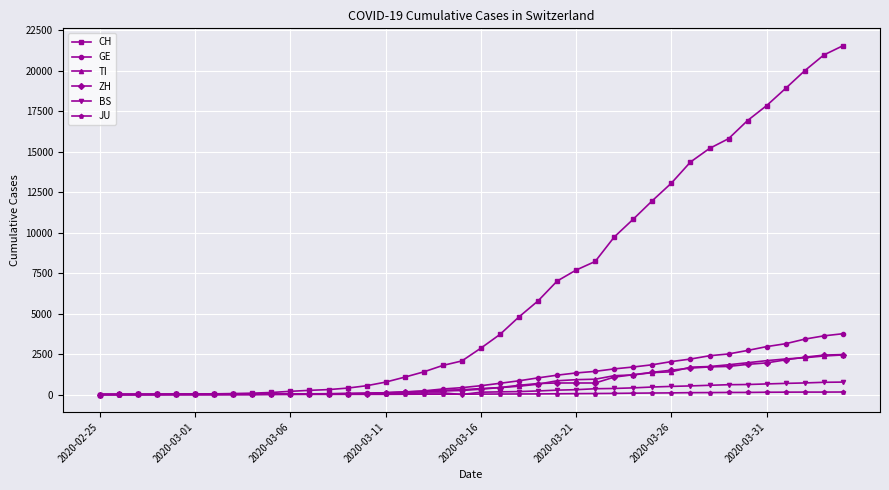

What is the difference between the second highest and minimum values in the CH series?

20965